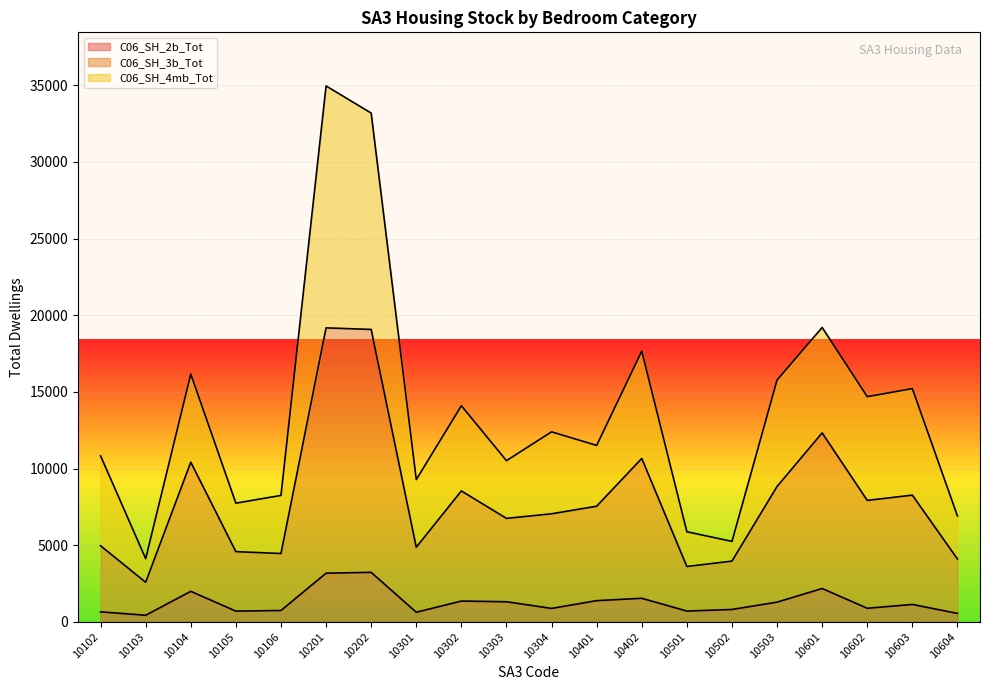

How many lines are shown in the chart?

3